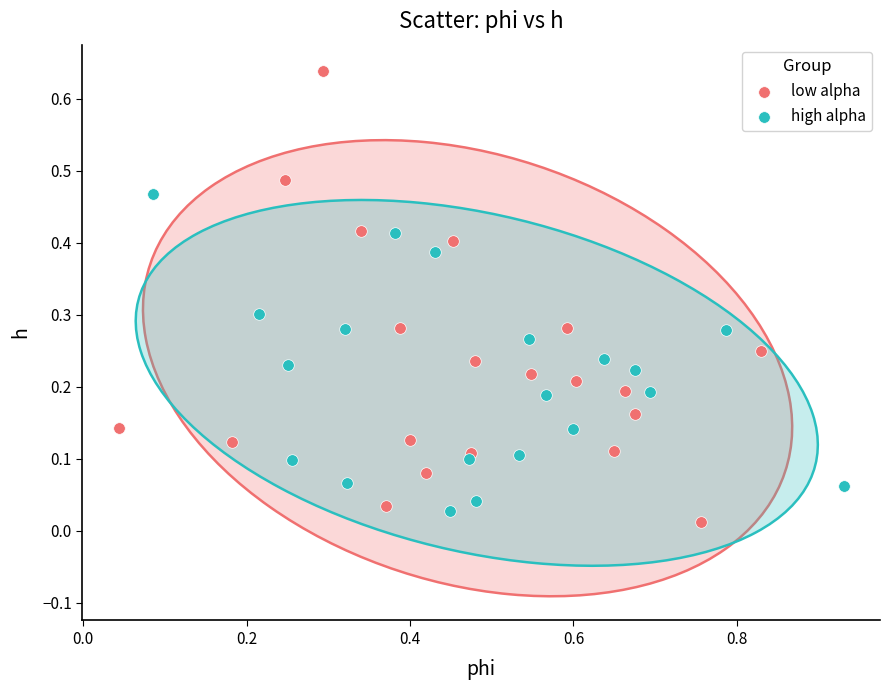

Which series has the largest Y range (max minus min)?

low alpha